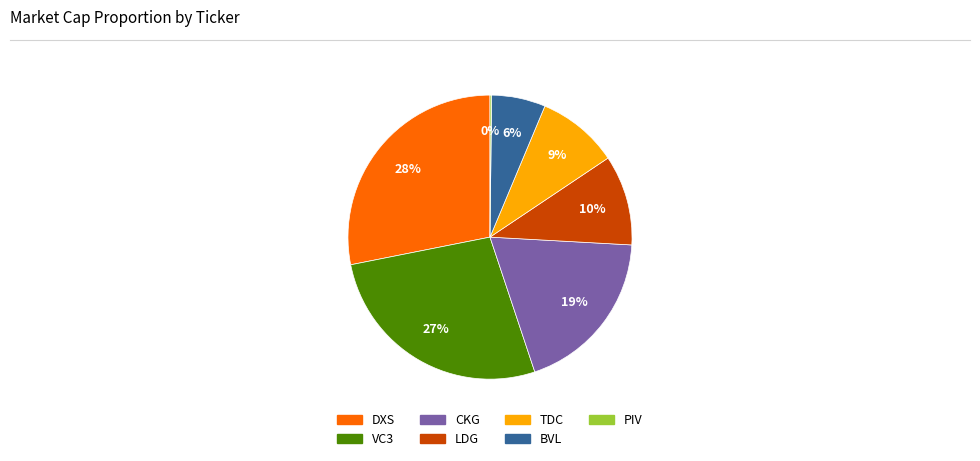

What is the ratio of the value at DXS to the value at CKG?

1.5